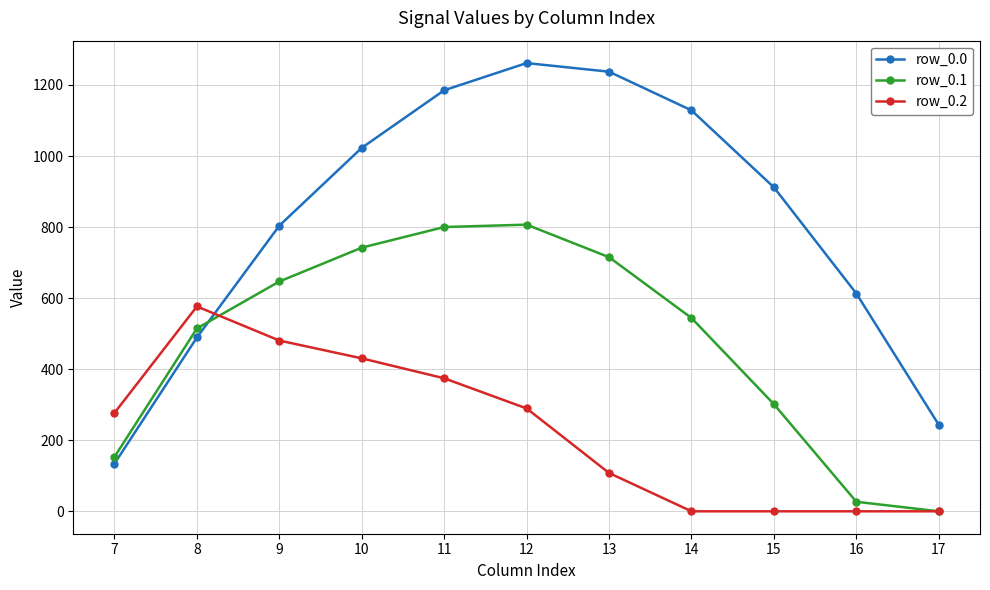

What is the approximate value of row_0.1 at 9?

646.9